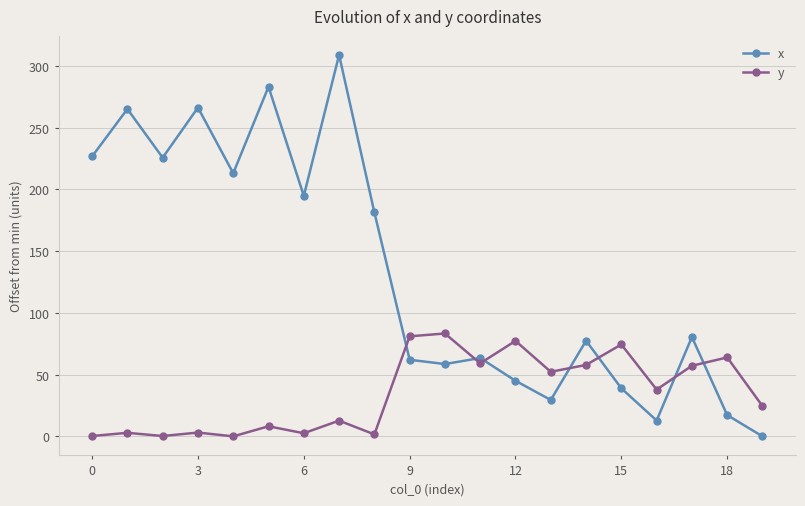

True or false: y has more than 0 interior local peaks.

True